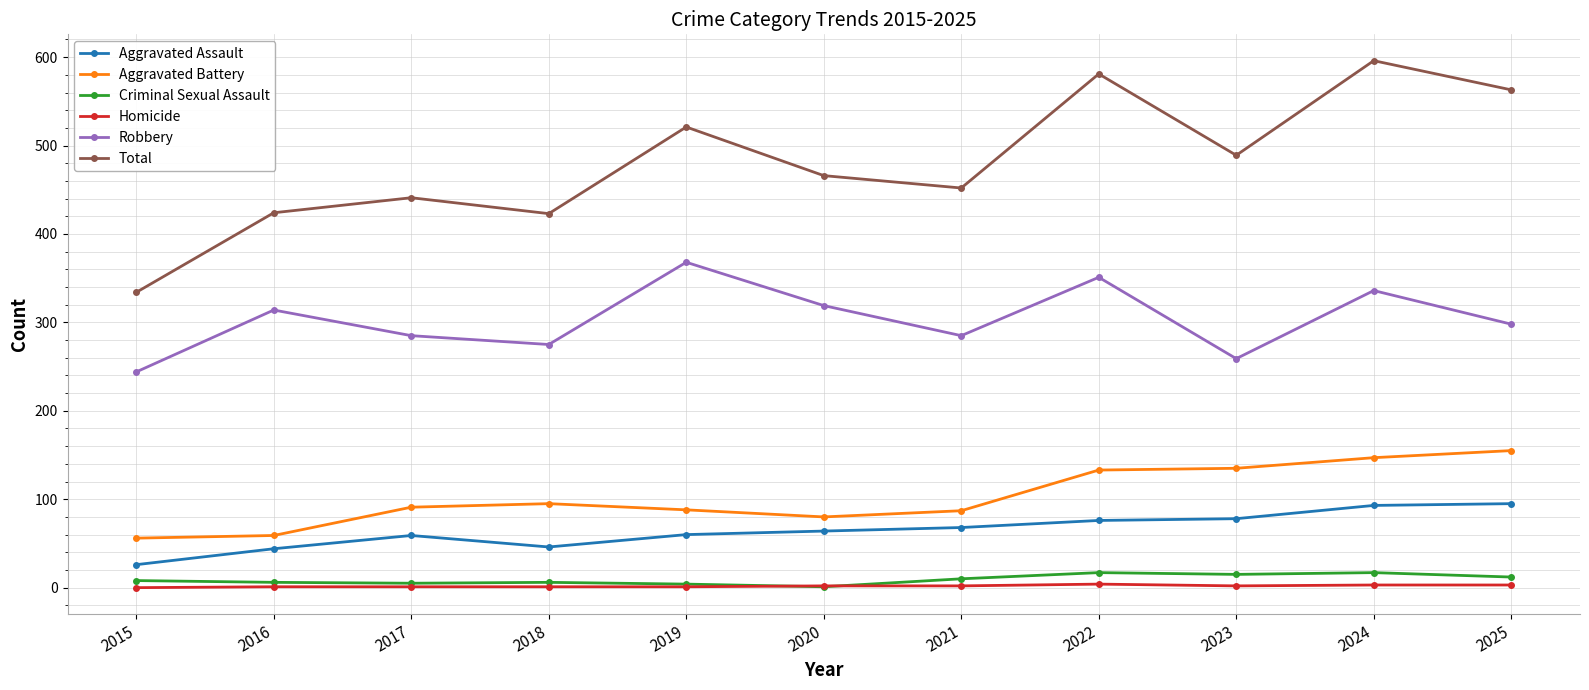

Which series has the largest total across all categories?

Total